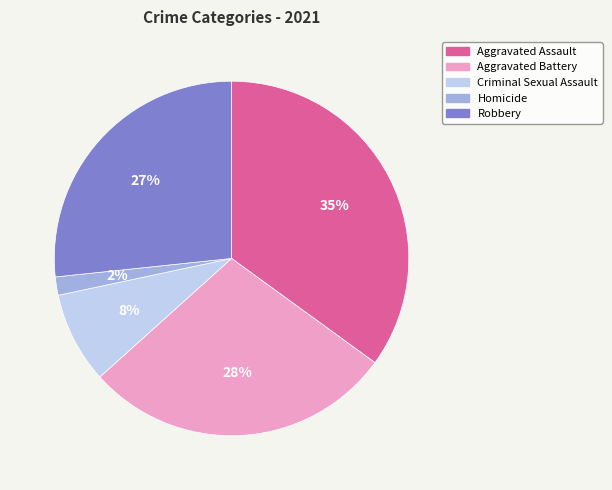

Do Aggravated Battery and Aggravated Assault together represent more than half of the pie?

Yes